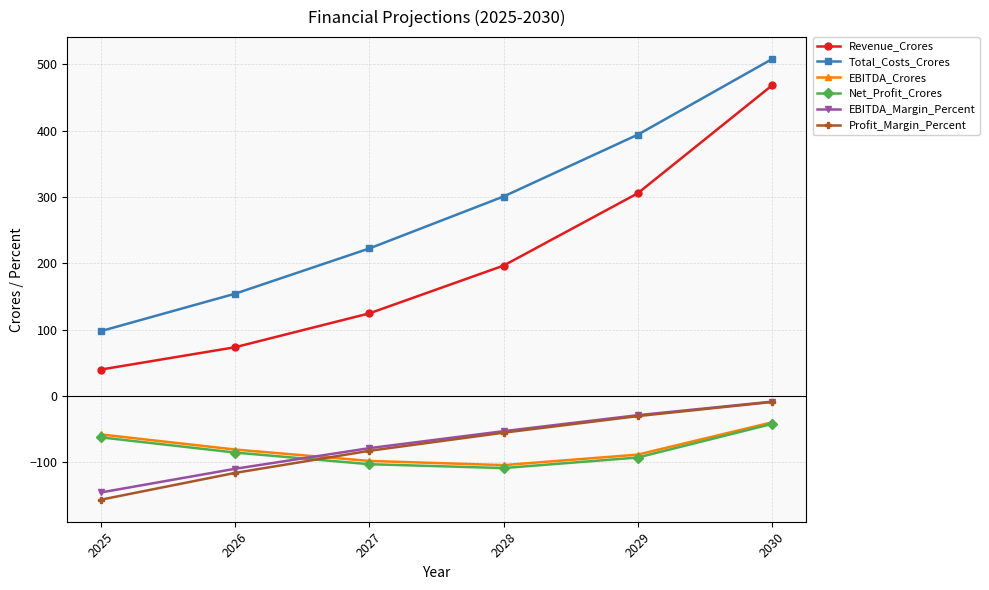

What is the approximate value of EBITDA_Margin_Percent at 2025?

-145.4